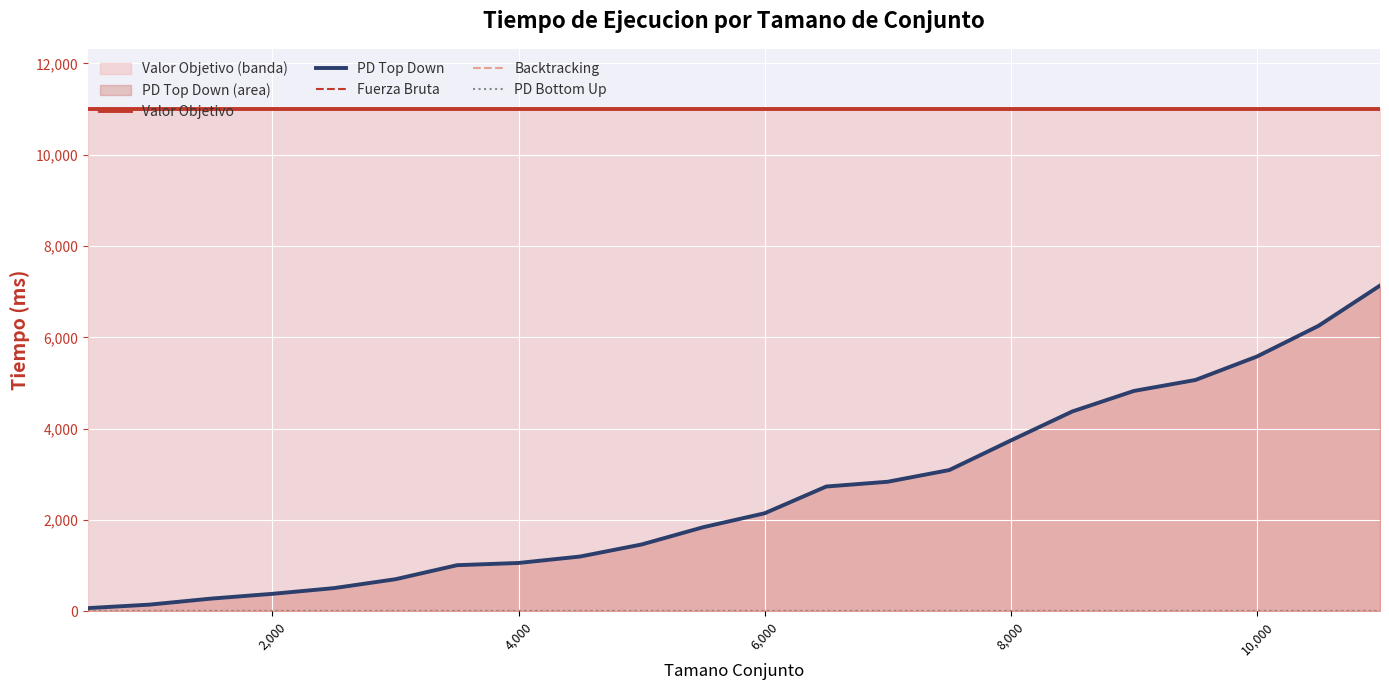

What is the minimum value for PD Top Down?

70